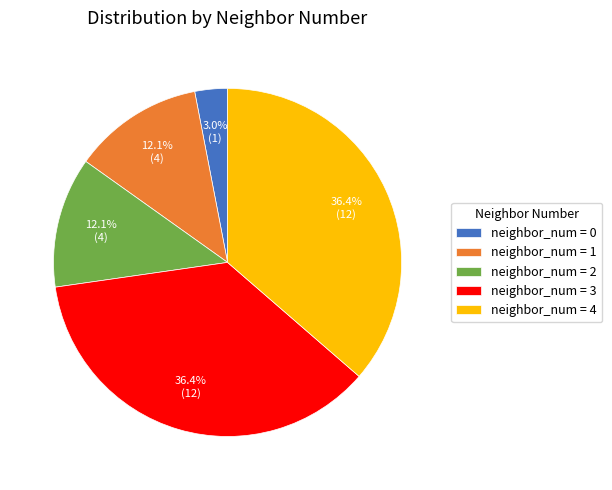

Combined, do neighbor_num = 2 and neighbor_num = 3 account for over 50%?

No